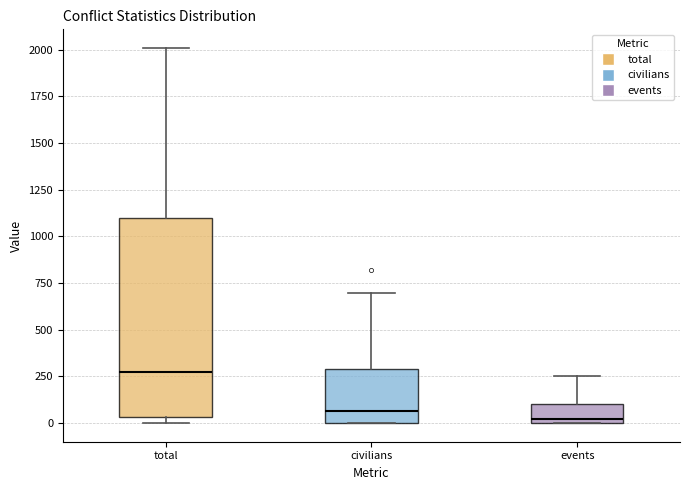

Which box is the tallest, from its lower edge to its upper edge?

total